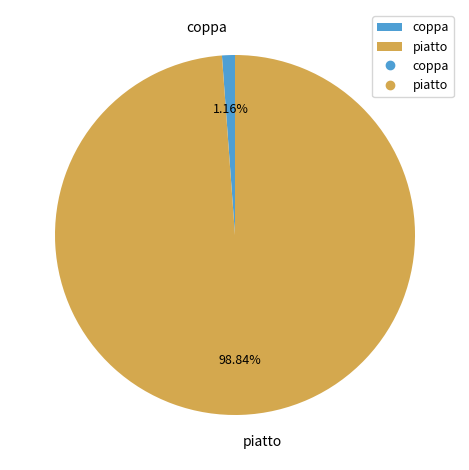

How many slices are in this pie chart?

2